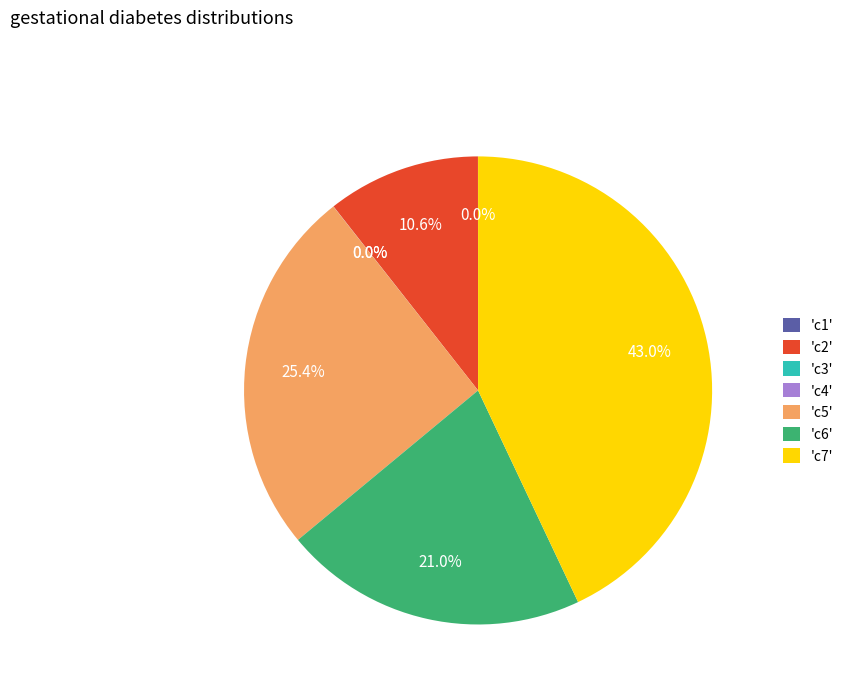

Is there any slice that represents more than half of the pie?

No